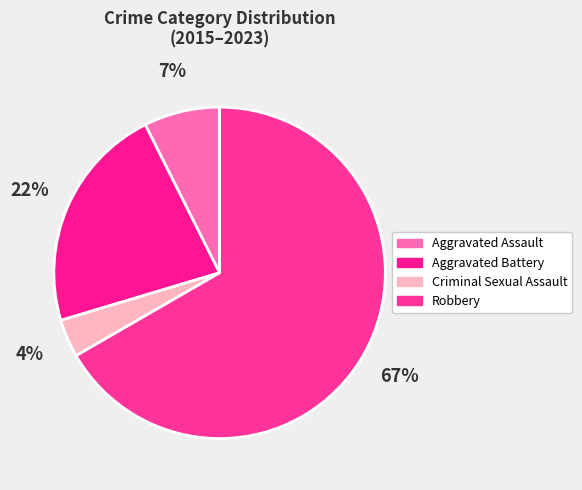

Is the sum of Robbery and Criminal Sexual Assault greater than half?

Yes